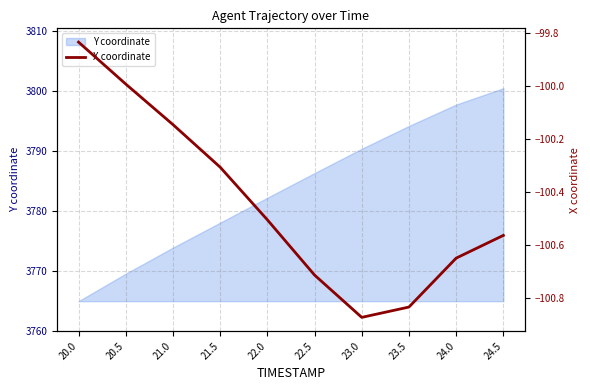

True or false: the data has more than 1 interior local peaks.

False